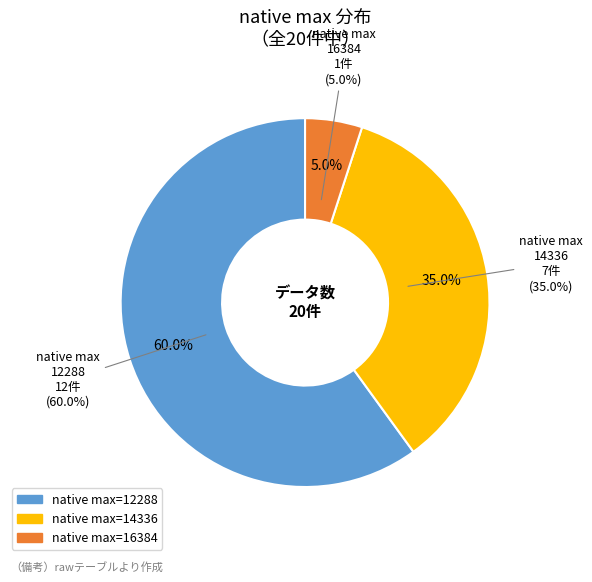

What percentage is NOT represented by 16384?

95.0%